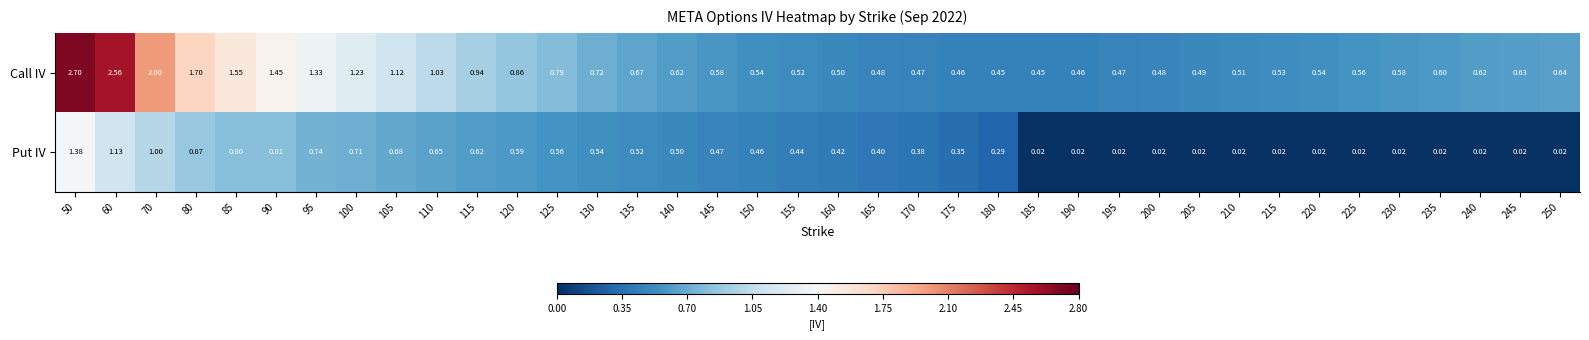

Between 100 and 180, which series saw the biggest shift?

Call IV